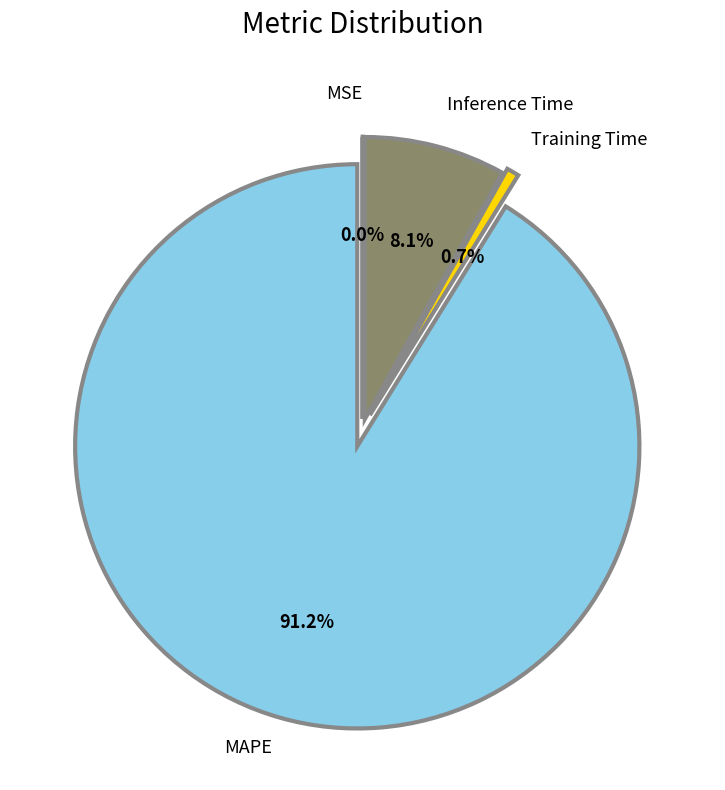

Is there any slice that represents more than half of the pie?

Yes